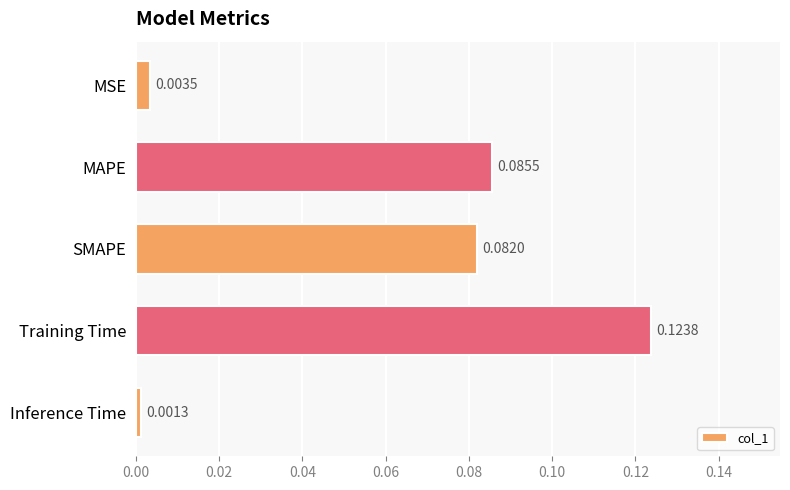

Where is the data nearest to the value 0?

Inference Time